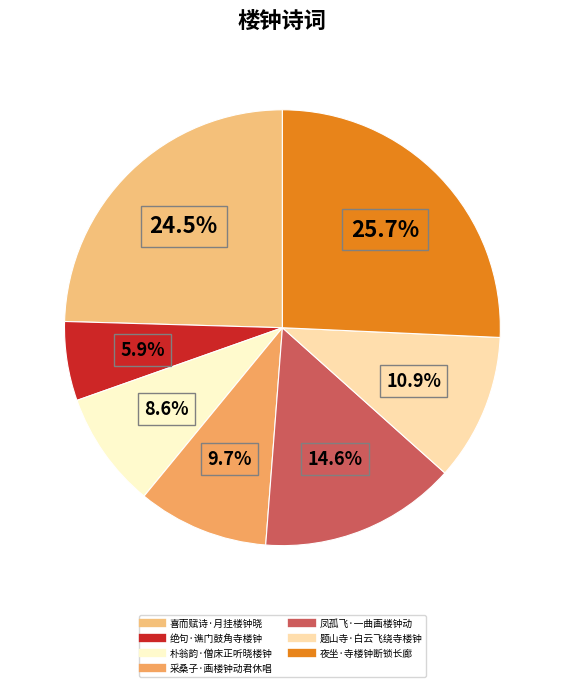

To the nearest percent, what is the combined percentage of 绝句·谯门鼓角寺楼钟 and 朴翁韵·僧床正听晓楼钟?

15%